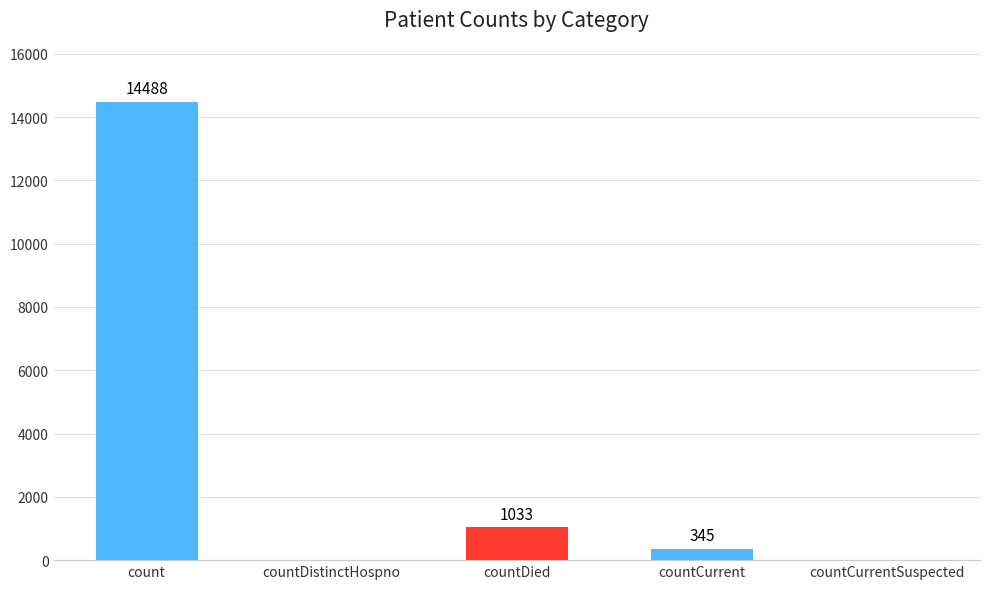

Reading right to left, transcribe all the data shown in this chart.

0	345	1033	0	14488